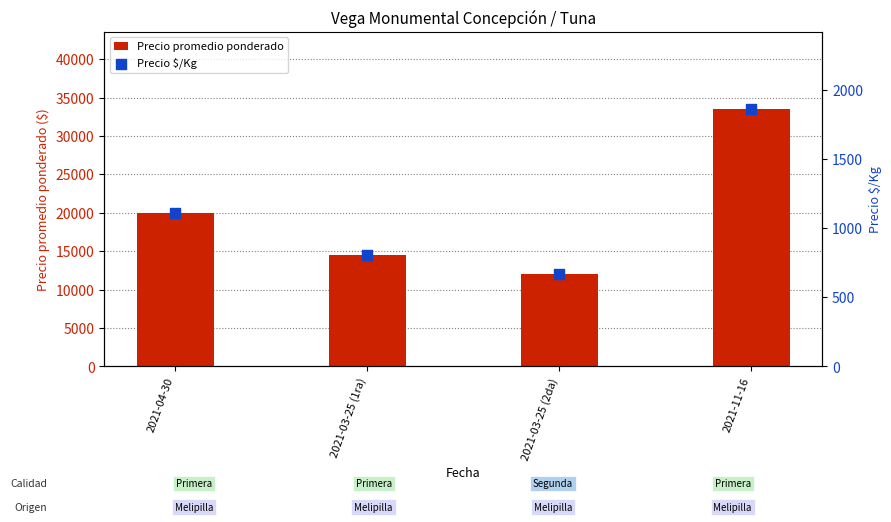

At how many categories does at least one series exceed 14110?

3